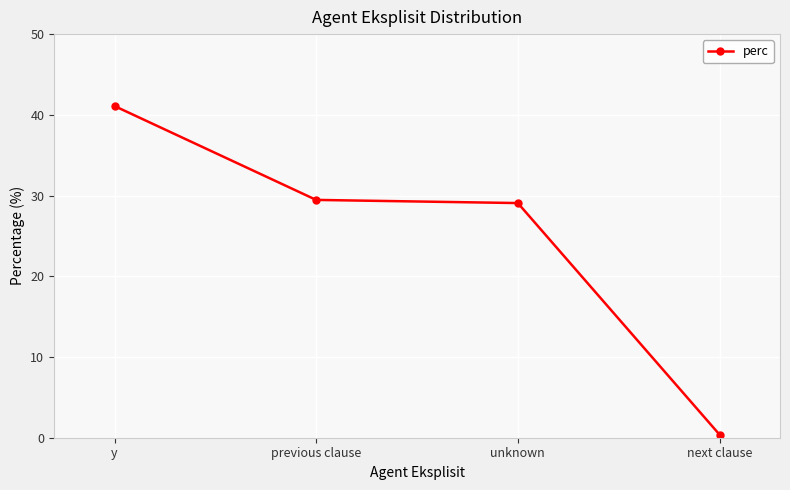

What value does the data have at previous clause?

29.5